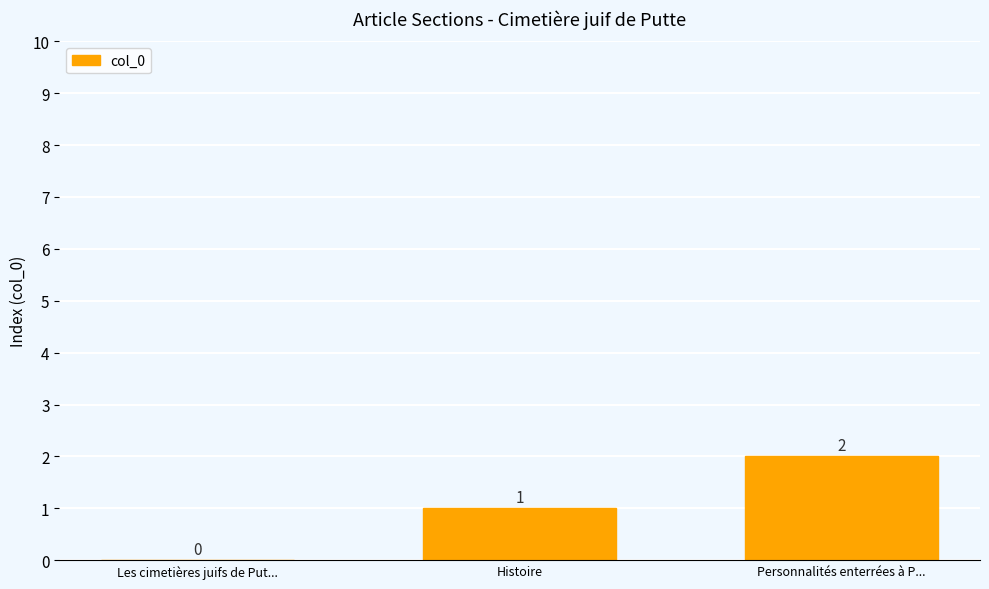

How many values are above zero?

2